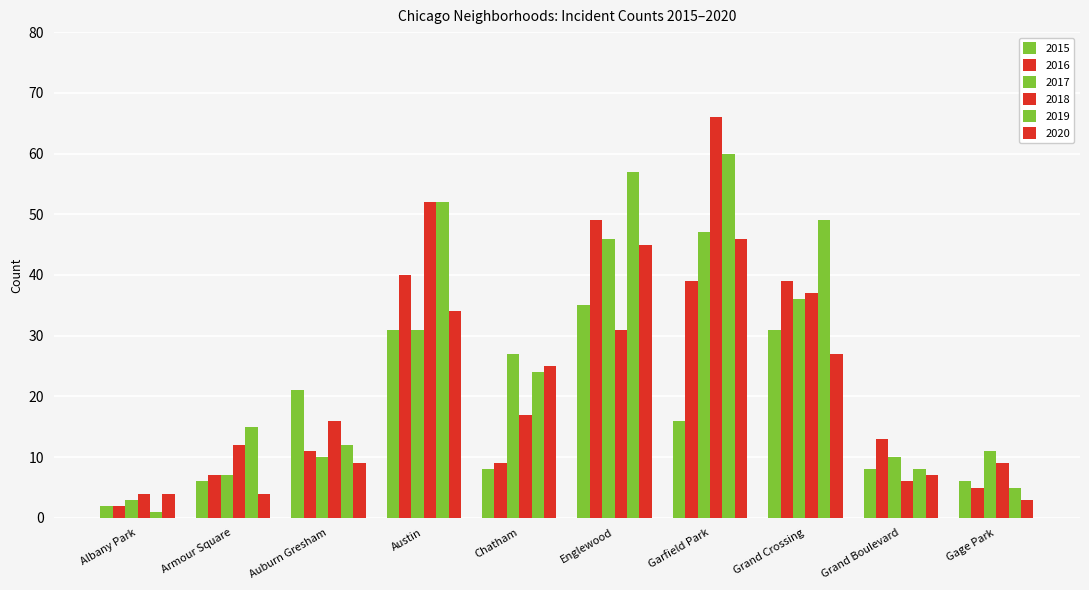

Does the chart contain stacked bars?

No